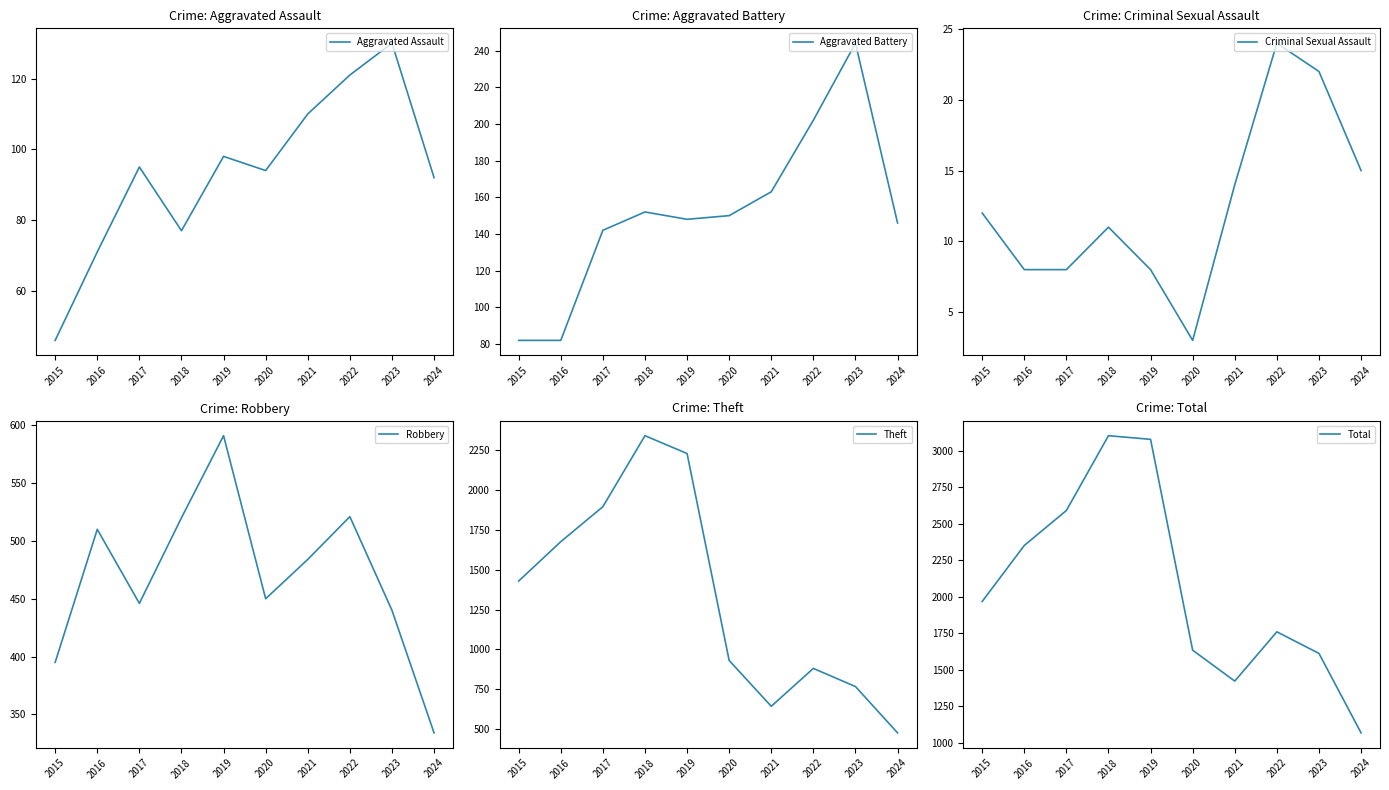

Rank the series at 2023 from highest to lowest value.

Total, Theft, Robbery, Aggravated Battery, Aggravated Assault, Criminal Sexual Assault